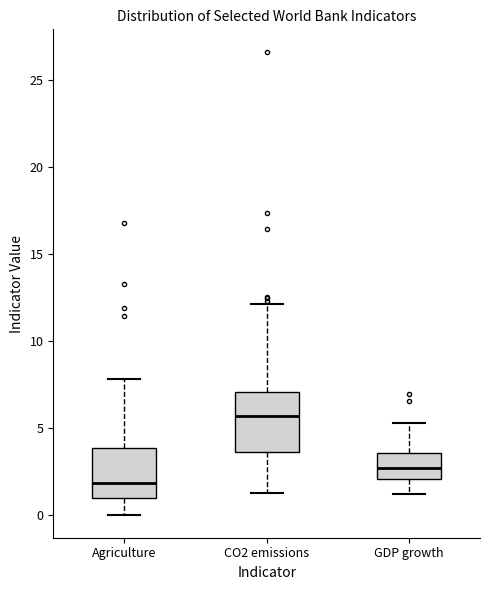

Reading left to right, transcribe this box plot: for each box, give where its median line is, the range the box spans, and where its two whiskers end, as read against the y-axis. The values are not printed on the chart, so give them approximately, as read against the axis.

Agriculture: median 2.0, box 1.0 to 4.0, whiskers 0.0 to 8.0
CO2 emissions: median 5.5, box 3.5 to 7.0, whiskers 1.5 to 12.0
GDP growth: median 2.5, box 2.0 to 3.5, whiskers 1.0 to 5.5